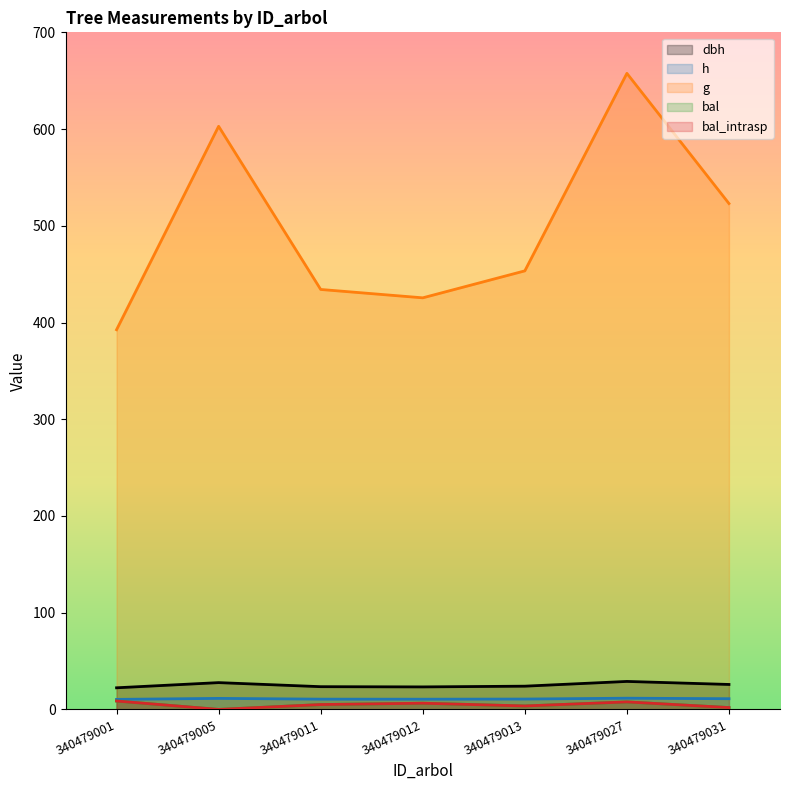

What is the difference between the dbh values at 340479031 and 340479012?

2.5